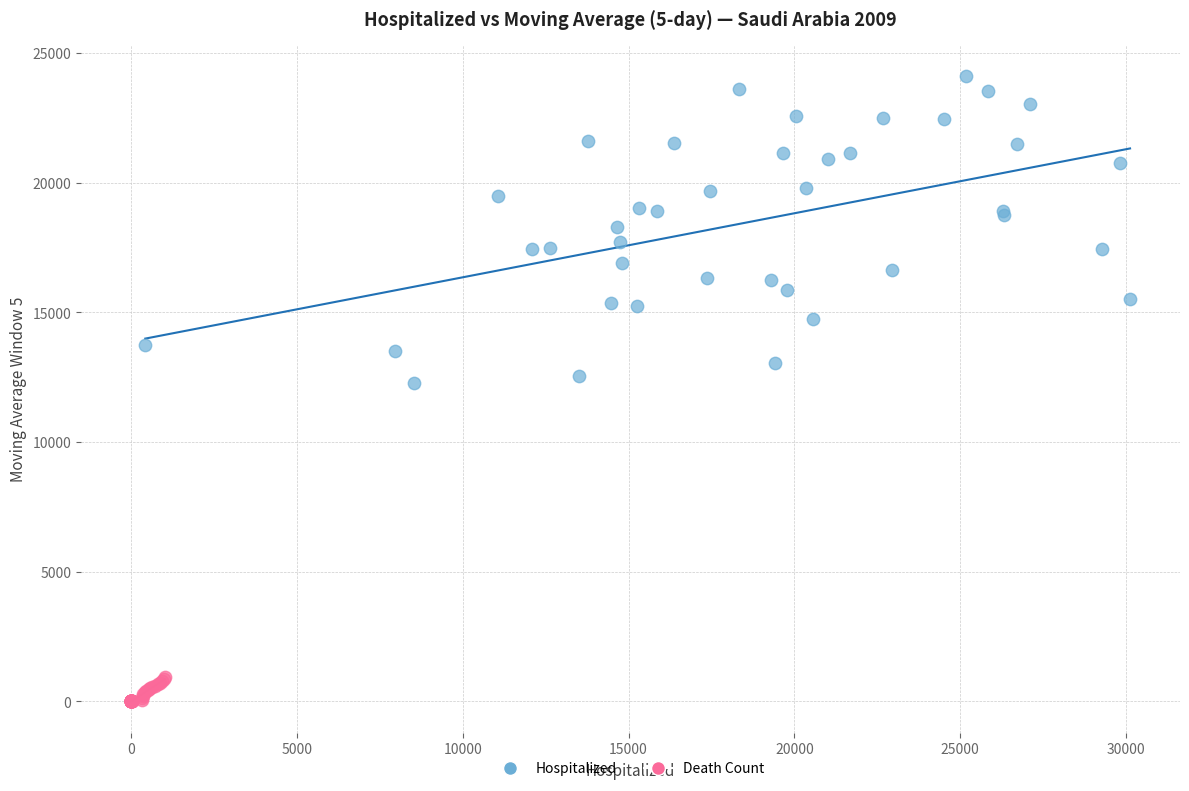

Which series contains the lowest Y value?

Death Count